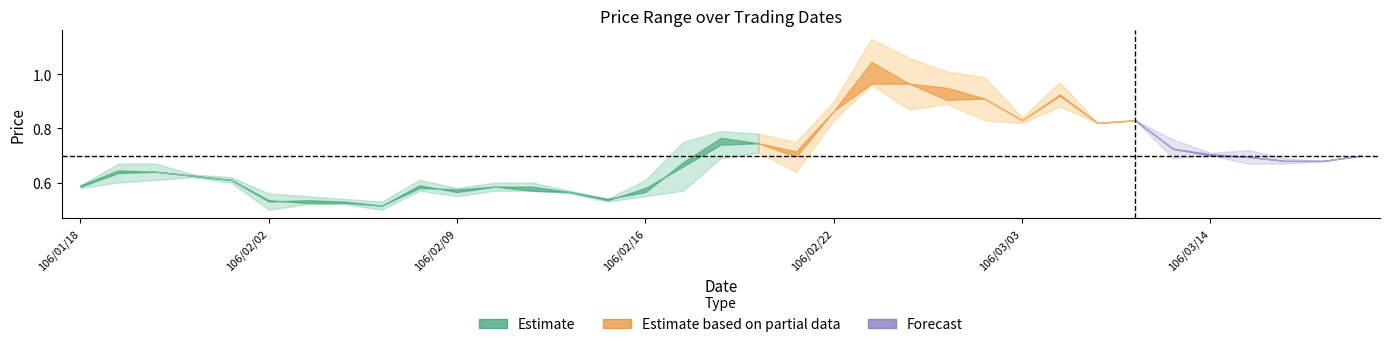

Where is low nearest to the value 0?

106/02/02